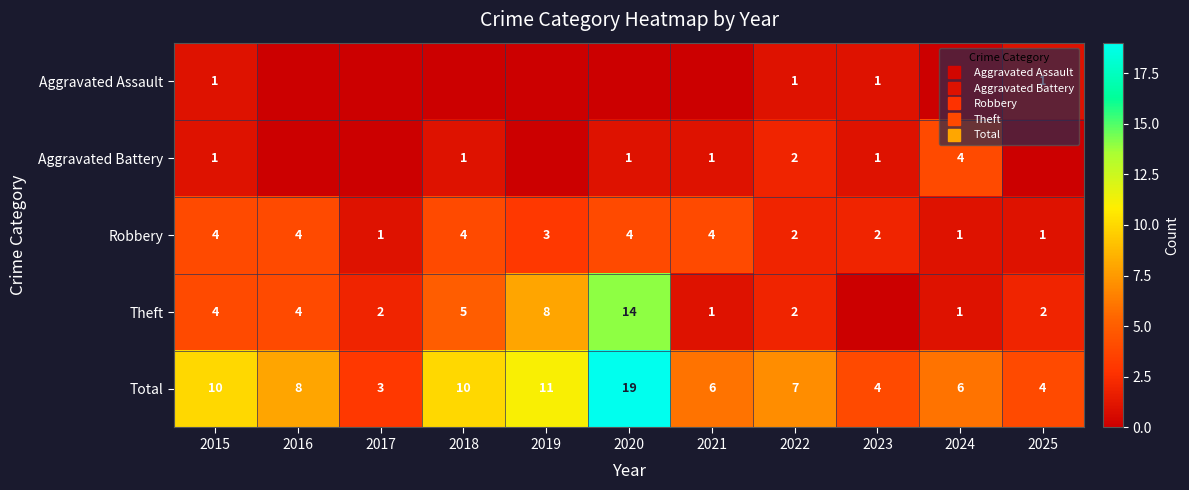

Rank the categories by Aggravated Battery value from highest to lowest.

2024, 2022, 2015, 2018, 2020, 2021, 2023, 2016, 2017, 2019, 2025